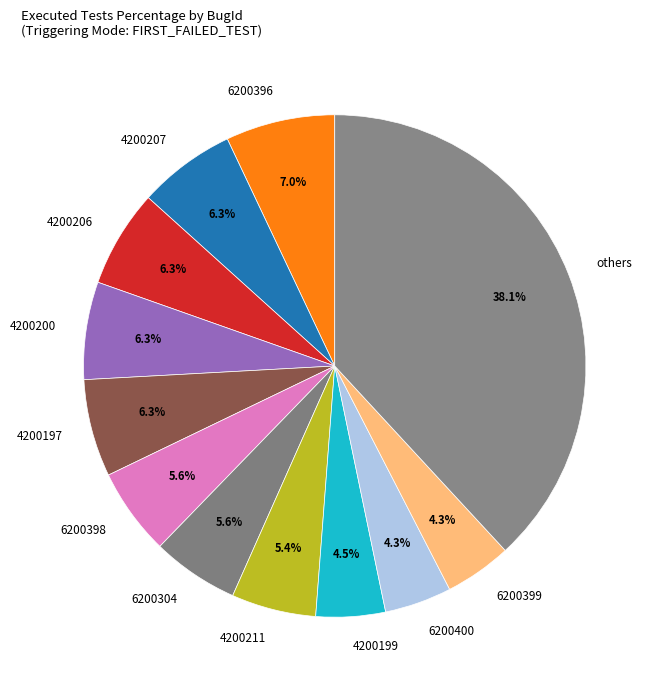

What is the largest slice in the pie chart?

others